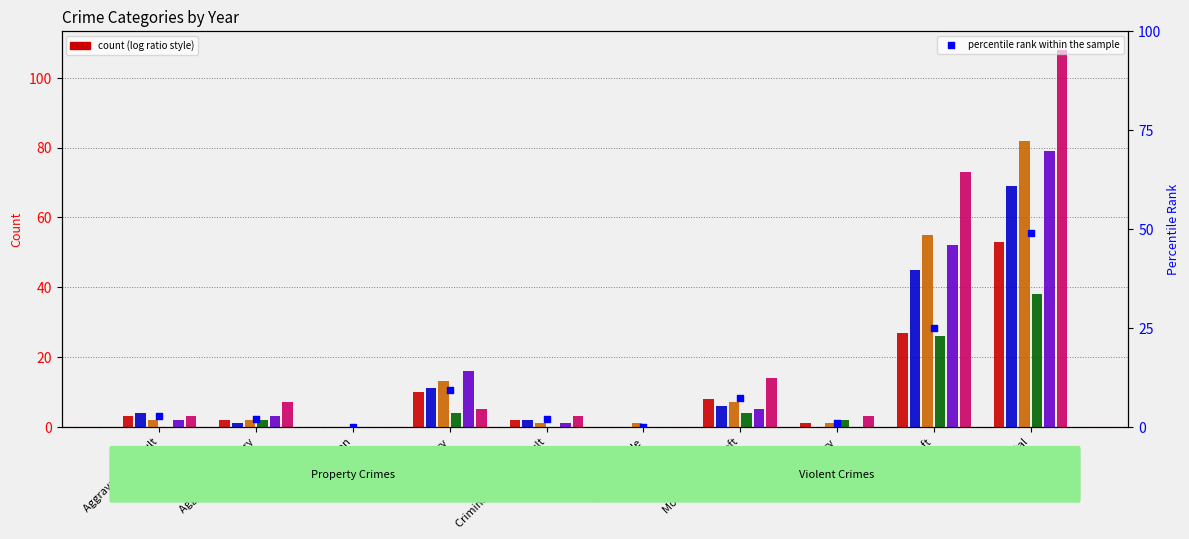

Which has a higher value, Criminal Sexual Assault or Arson?

Criminal Sexual Assault